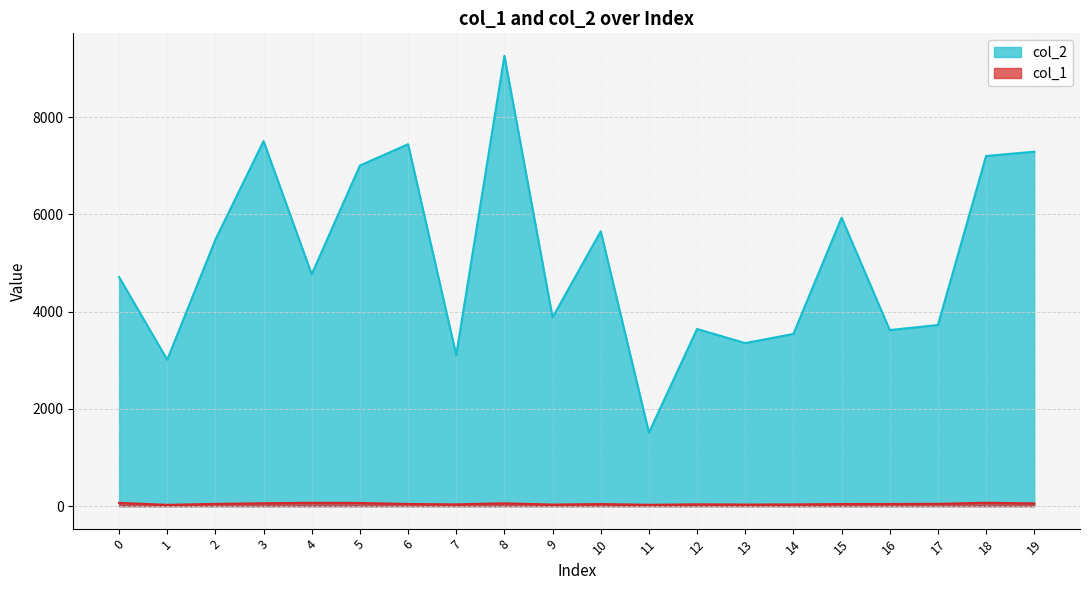

What is the smallest value displayed?

26